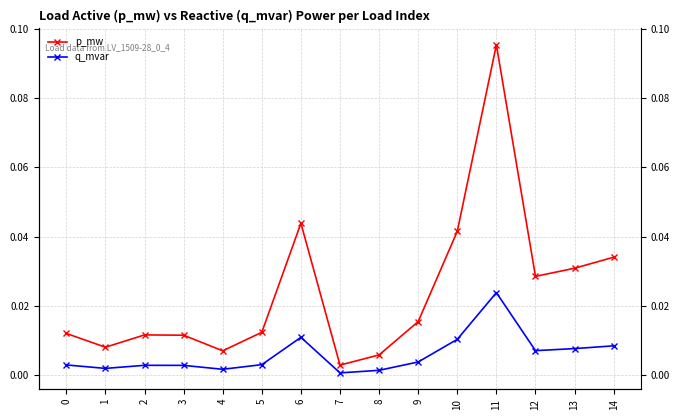

What is the total value across all series at 6?

0.1